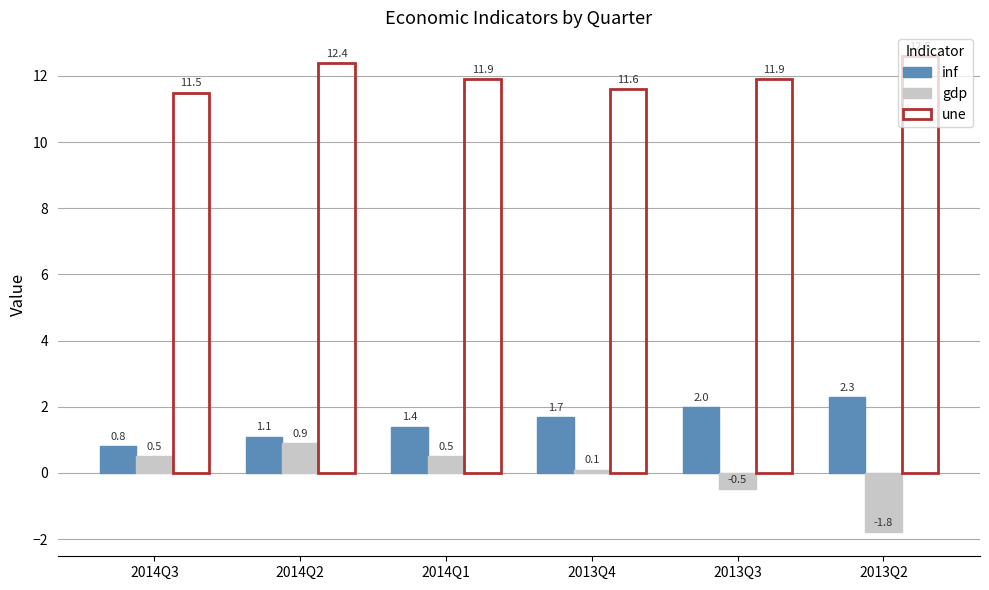

What is the sum of the inf values at 2014Q1 and 2013Q2?

3.7